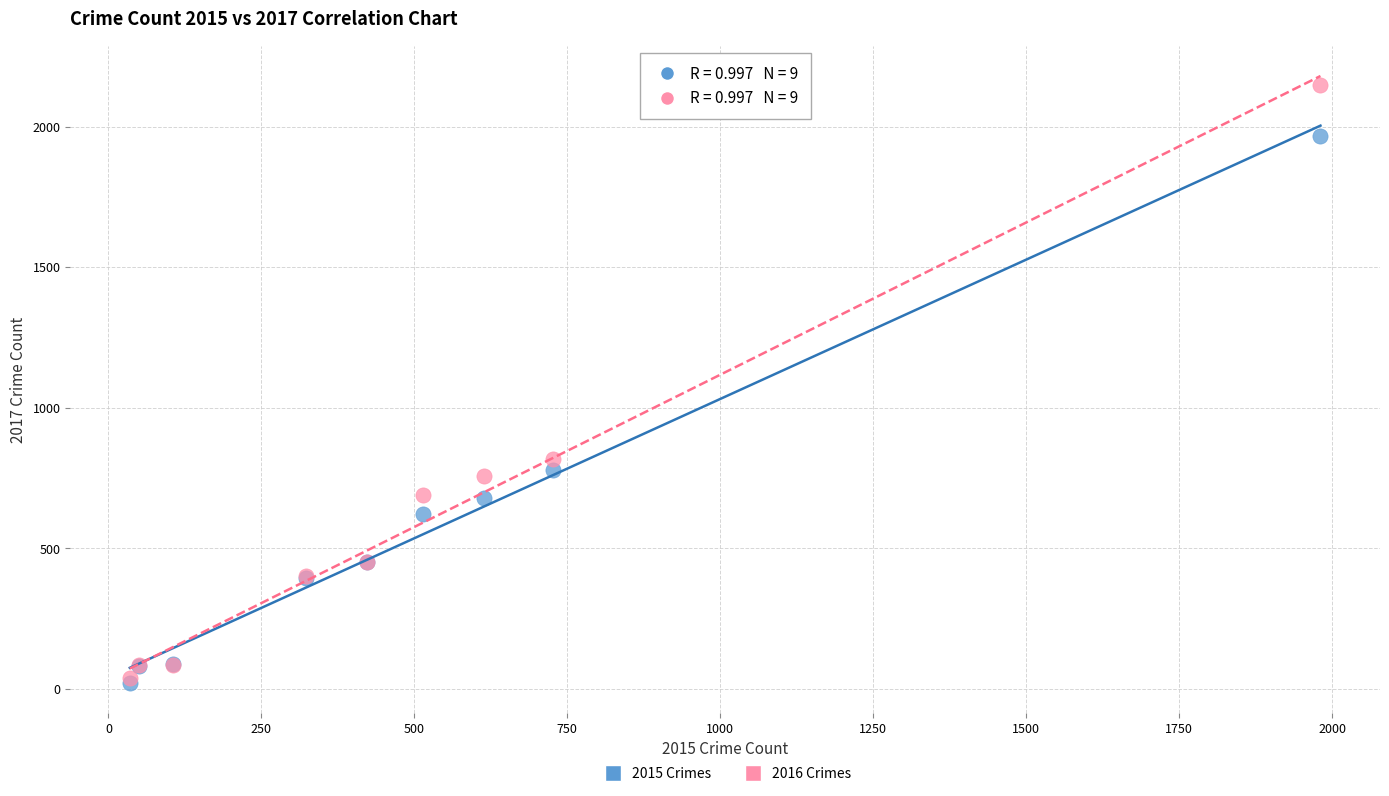

Which series has the widest spread of Y values?

2016 Crimes